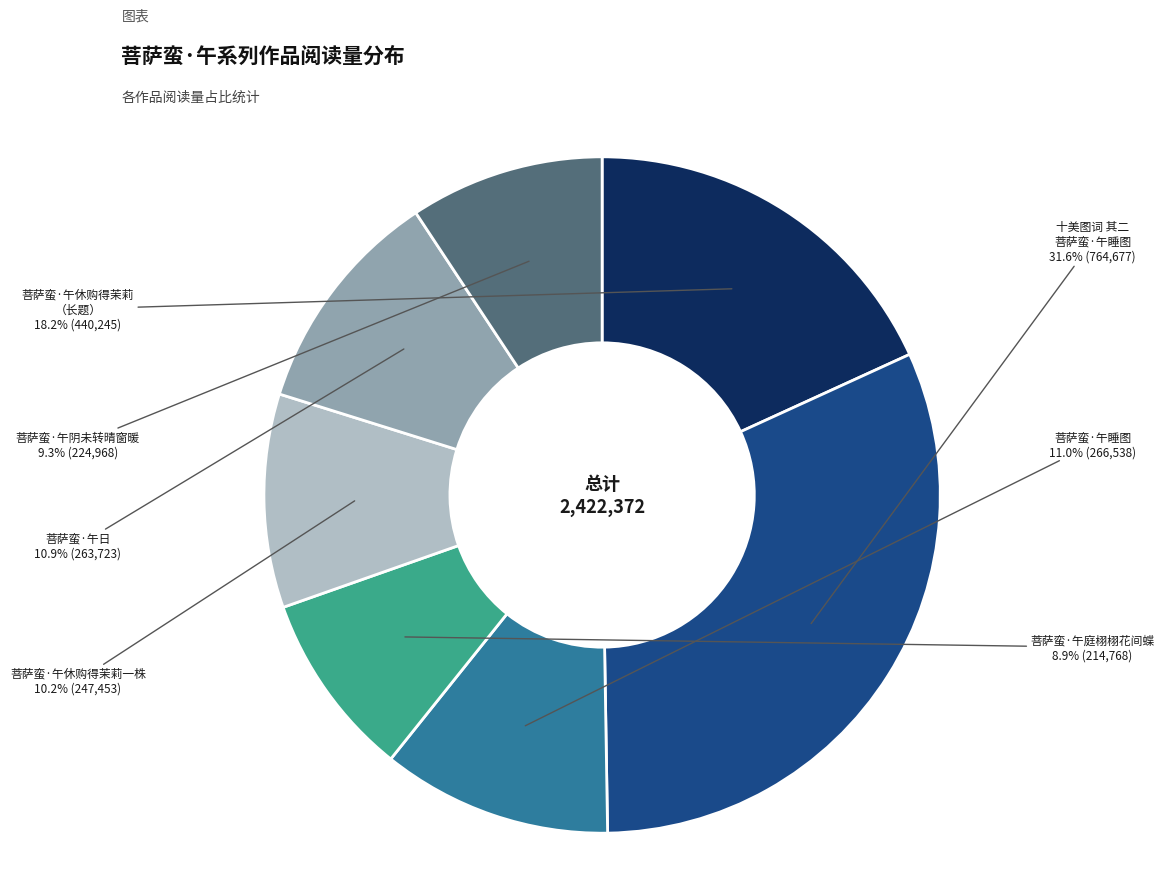

Does any single category account for the majority?

No